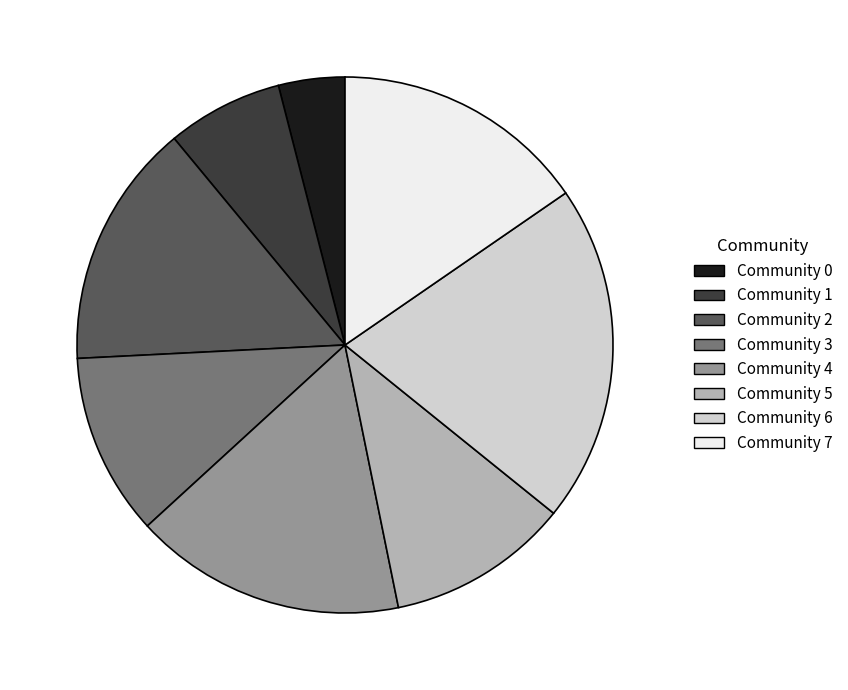

What is the smallest slice in the pie chart?

Community 0